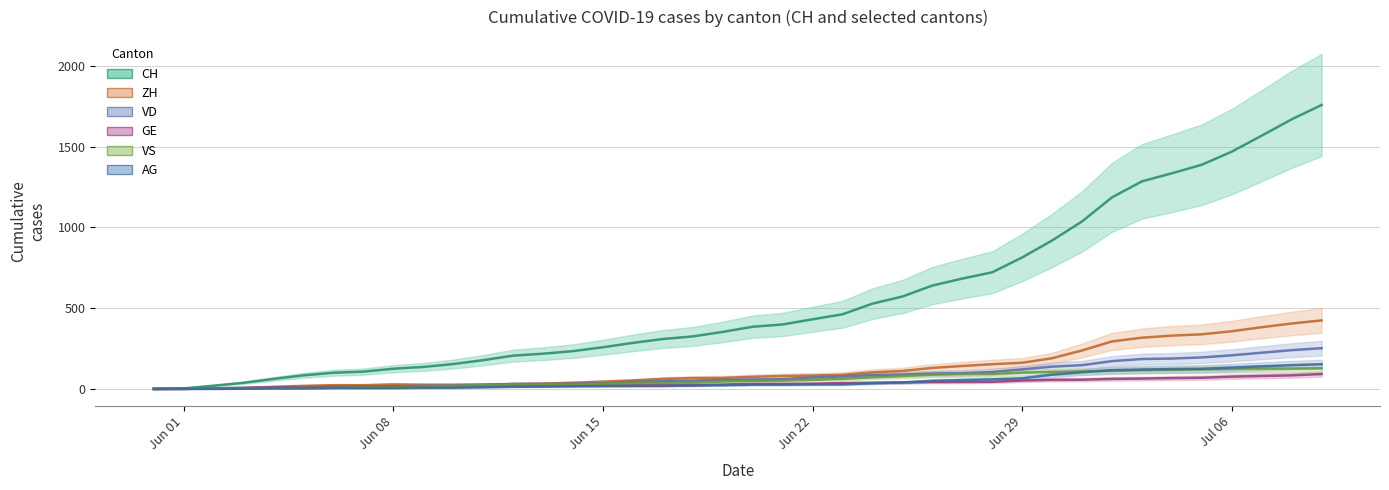

At how many categories does at least one series exceed 1218?

7